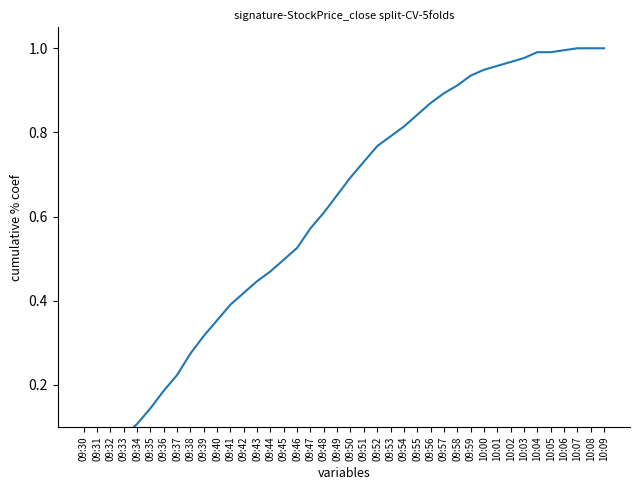

What is the approximate value at 09:51?

0.7